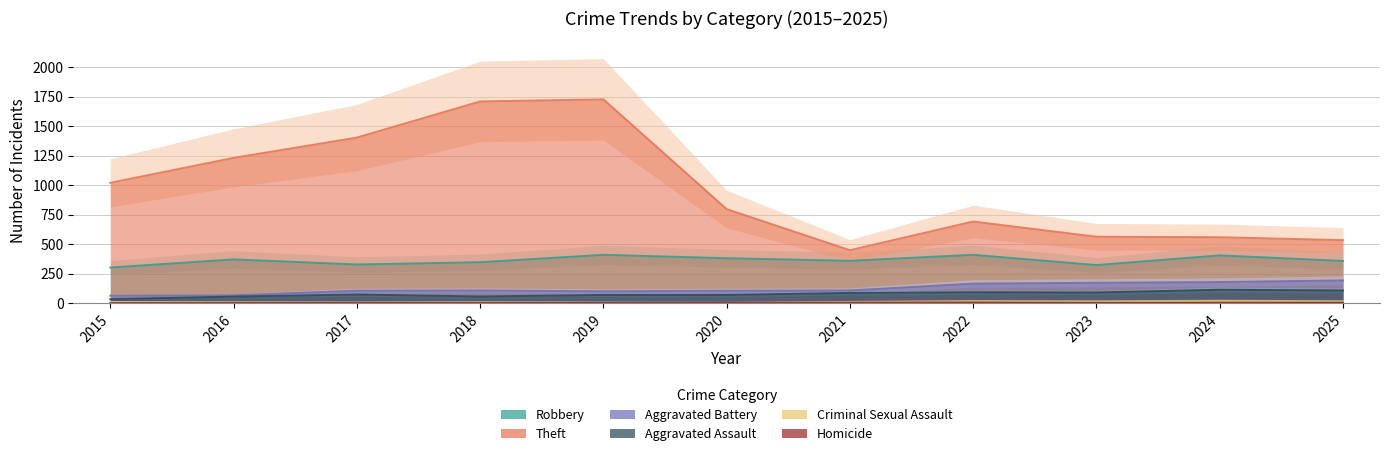

True or false: Homicide and Aggravated Assault cross at least once.

False